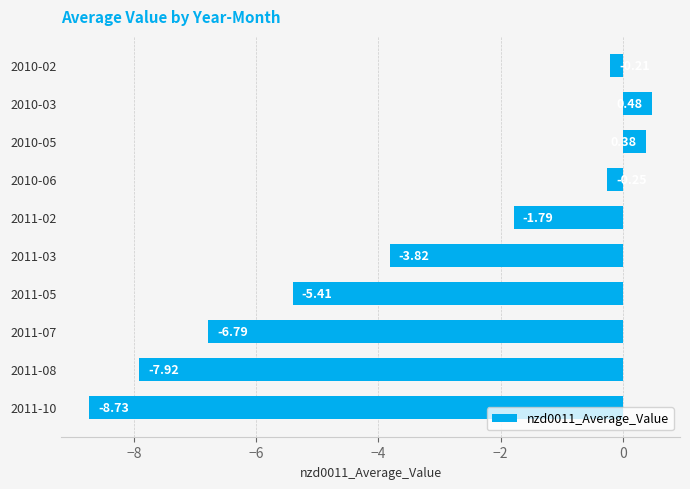

Count the number of values greater than -1.

4